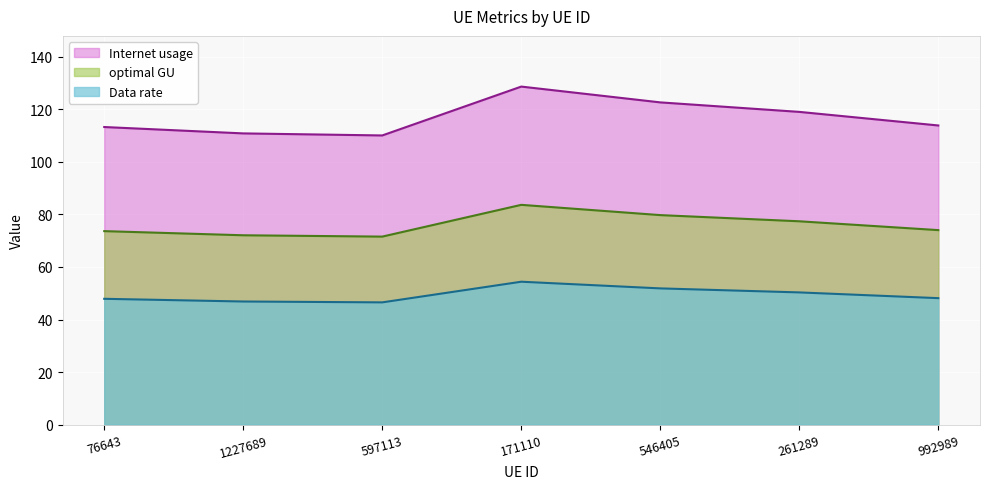

At how many categories does at least one series exceed 76?

7